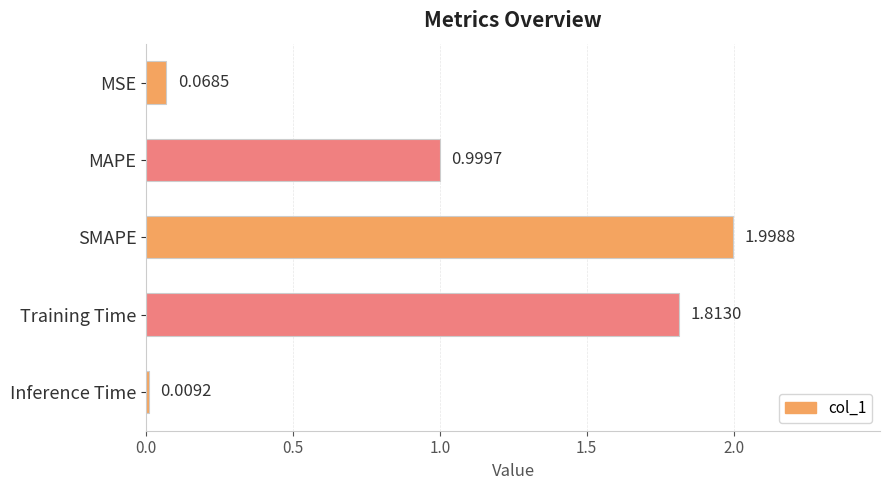

Which has a higher value, Inference Time or Training Time?

Training Time